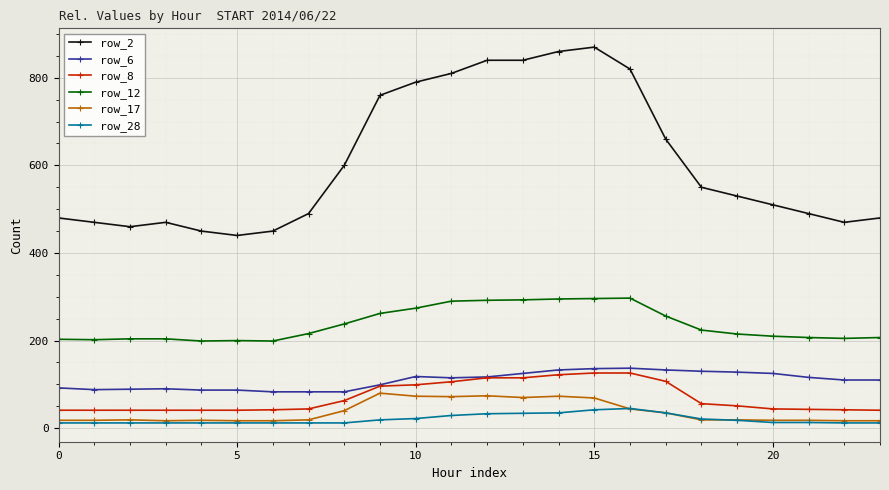

Which series has the largest total across all categories?

row_2